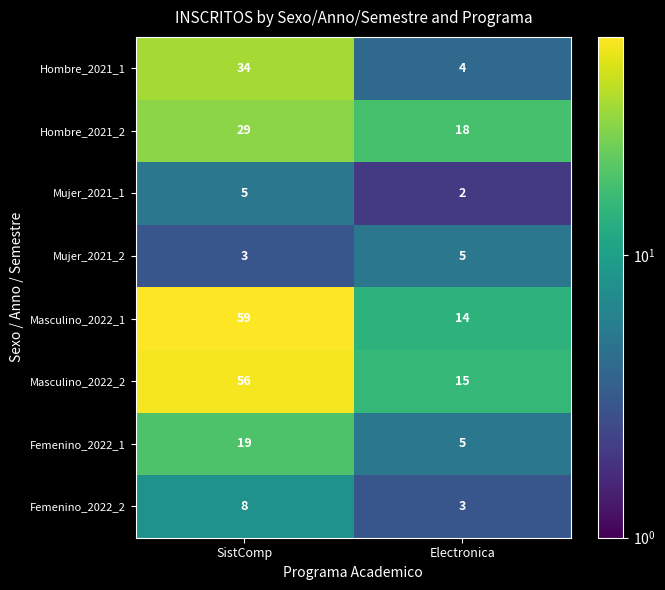

What is the approximate value of Femenino_2022_1 at Electronica?

5